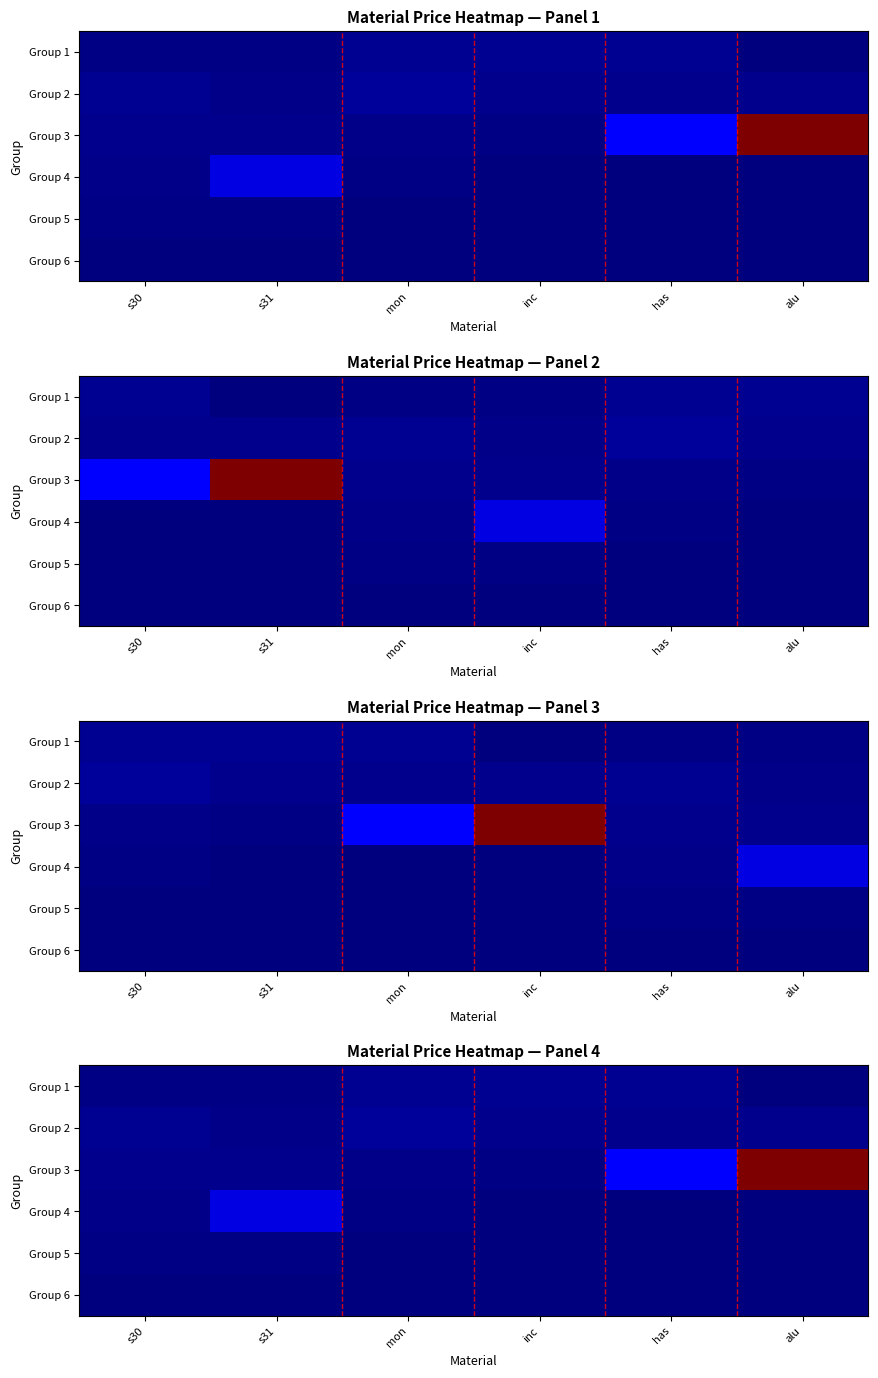

The Group 2 series shows 13062953 at has. True or false?

False